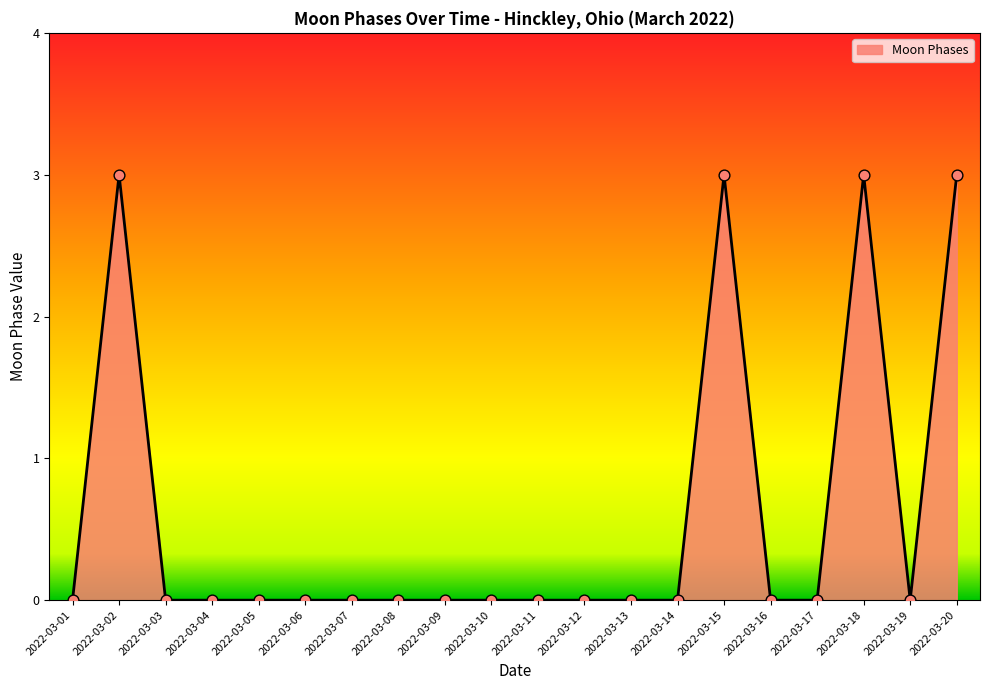

Approximately how many times larger is the value at 2022-03-20 compared to 2022-03-18?

1.0